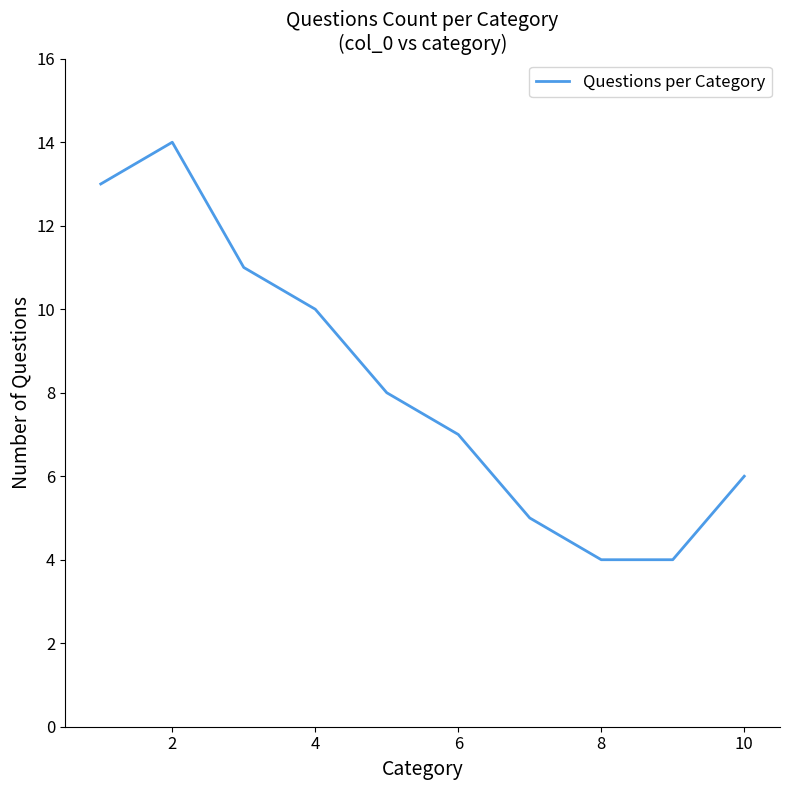

How many values are below 8?

5